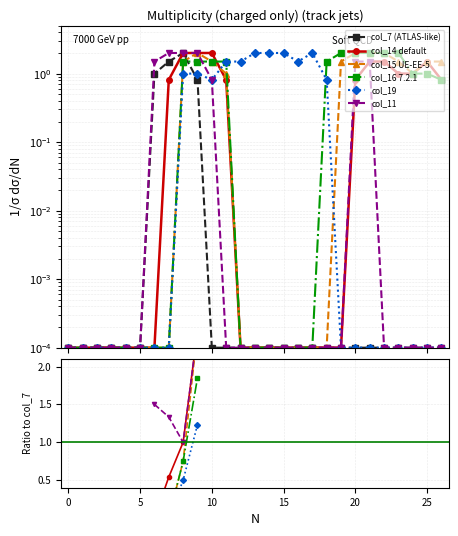

True or false: col_16 7.2.1 has more than 2 interior local peaks.

False